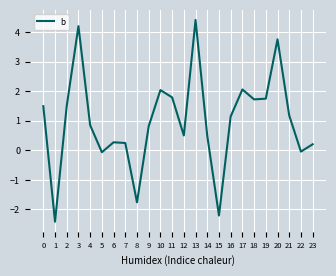

How many lines are shown in the chart?

1